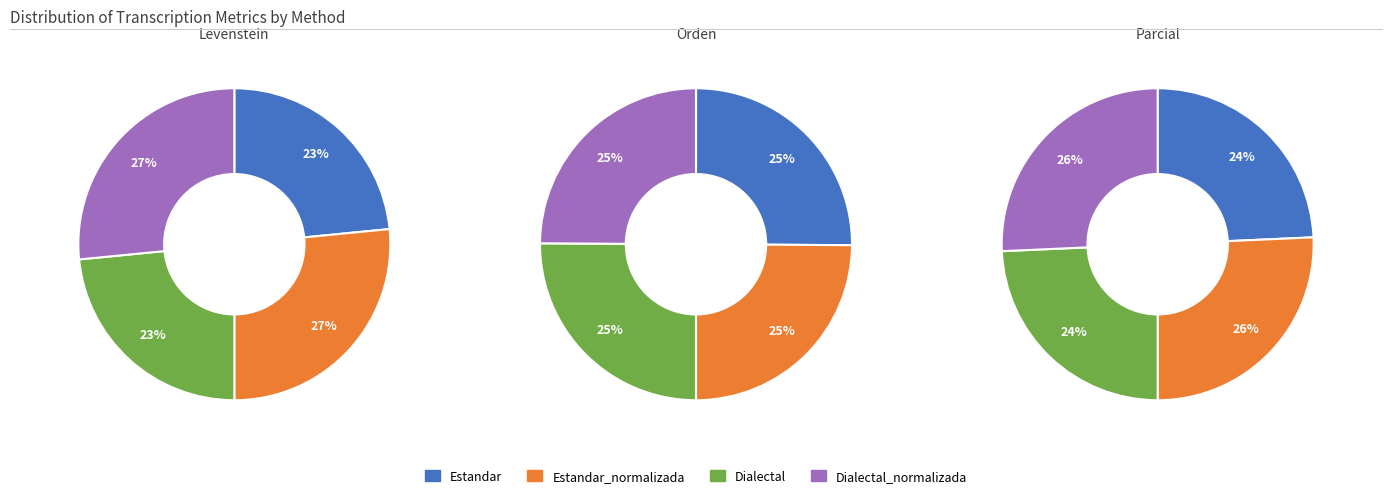

True or false: Estandar_normalizada accounts for 38% of the total.

False